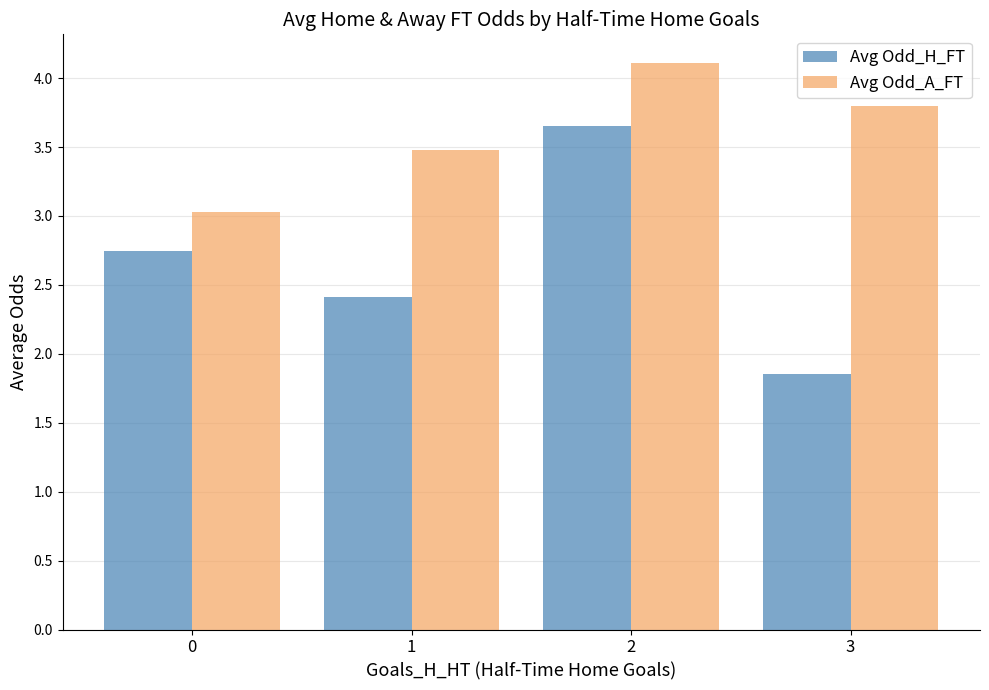

The Avg Odd_A_FT series shows 4.0 at 0. True or false?

False